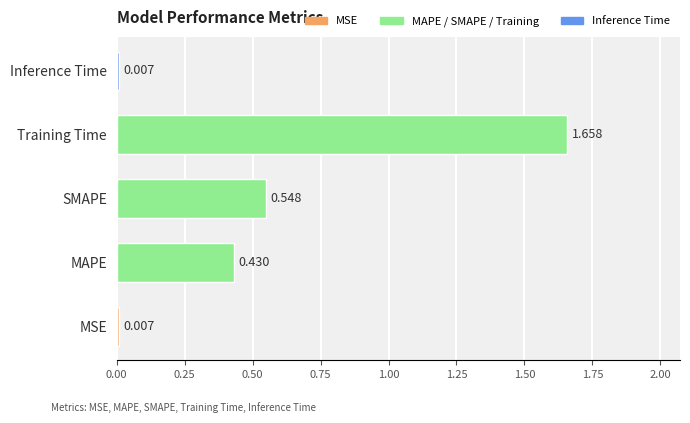

Which has a higher value, SMAPE or Training Time?

Training Time